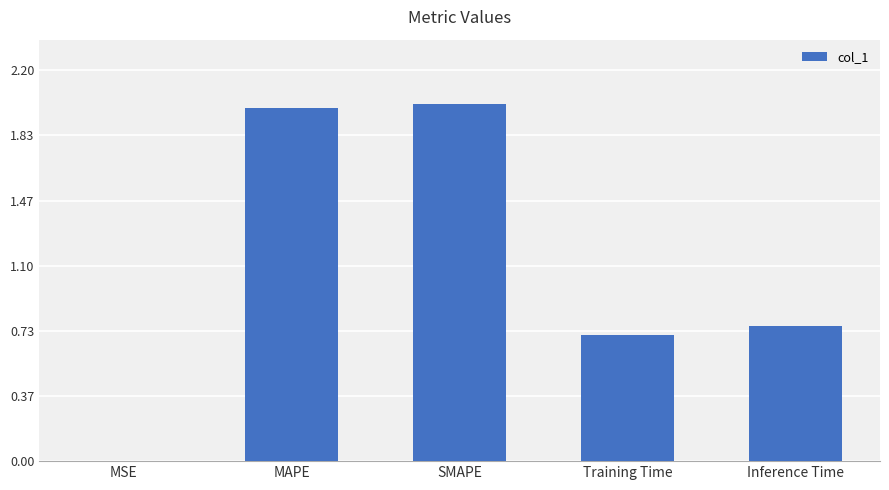

Which has a higher value, MSE or SMAPE?

SMAPE